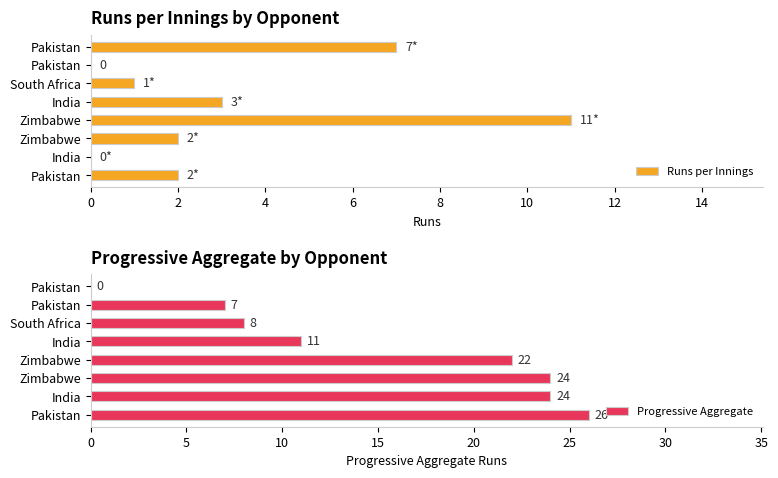

How many data points in Progressive Aggregate are less than 22?

4